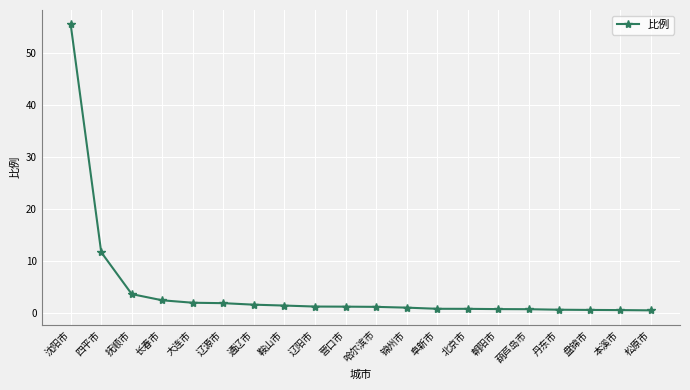

Where is the data nearest to the value 28?

四平市